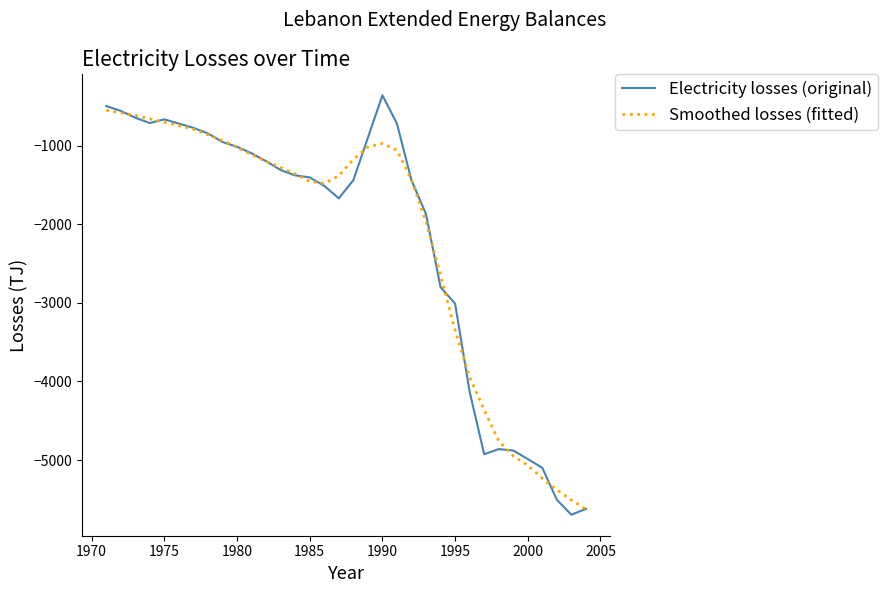

Which series has the largest range (max minus min)?

Electricity losses (original)